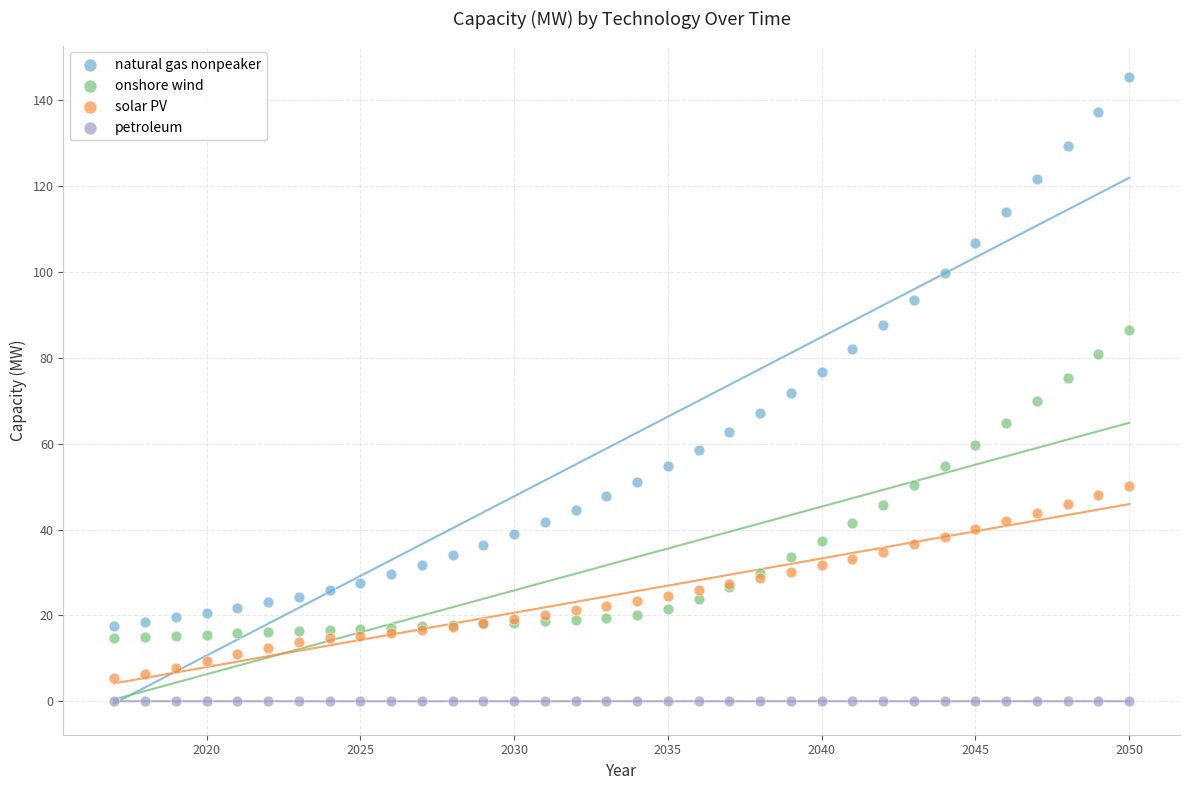

Which series contains the lowest Y value?

petroleum